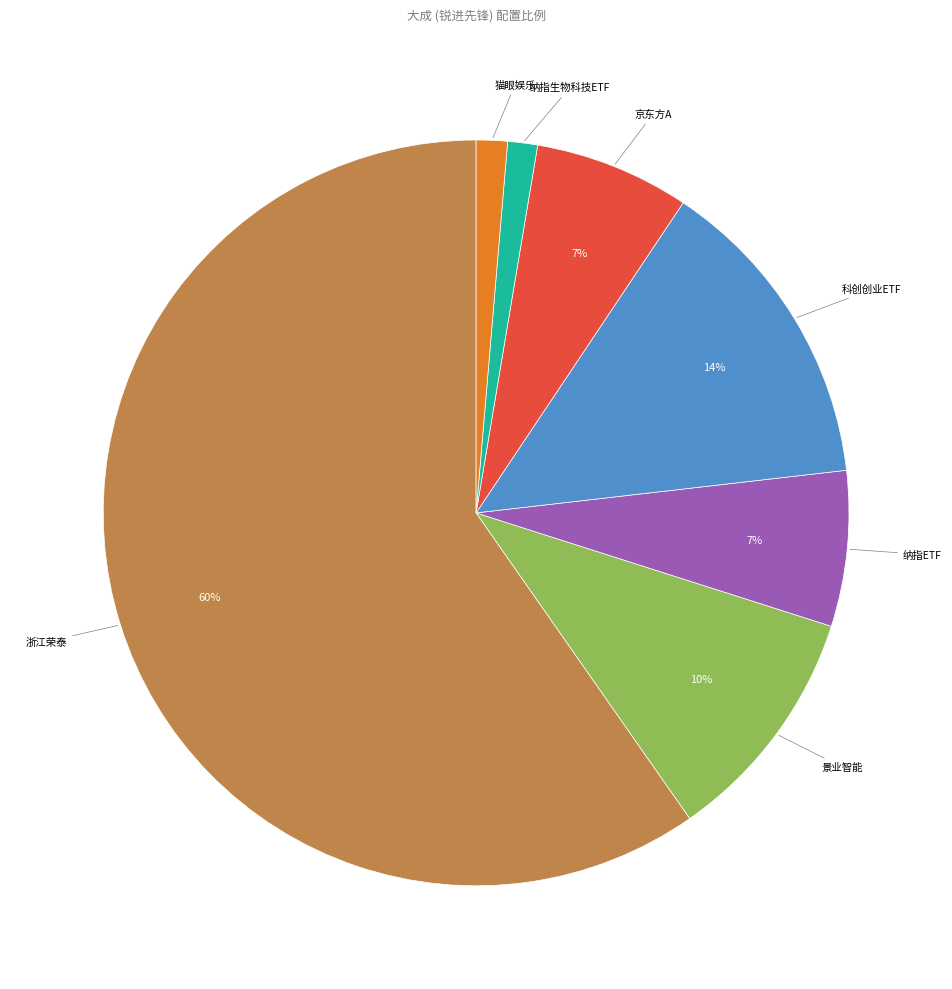

Is there a majority slice in this chart?

Yes